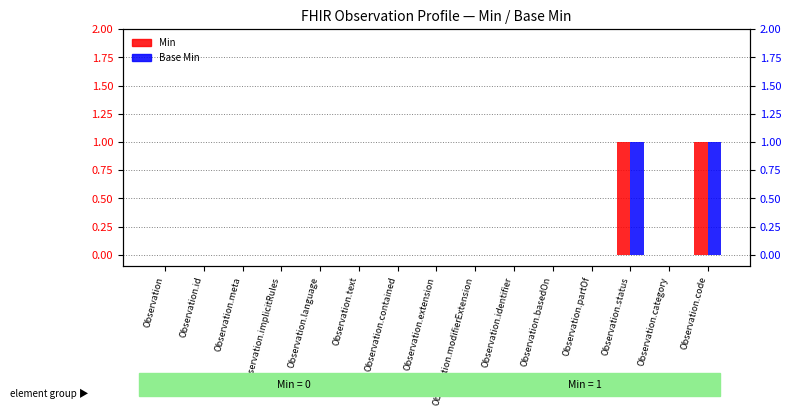

Is it true that Min equals -1 at Observation.id?

False